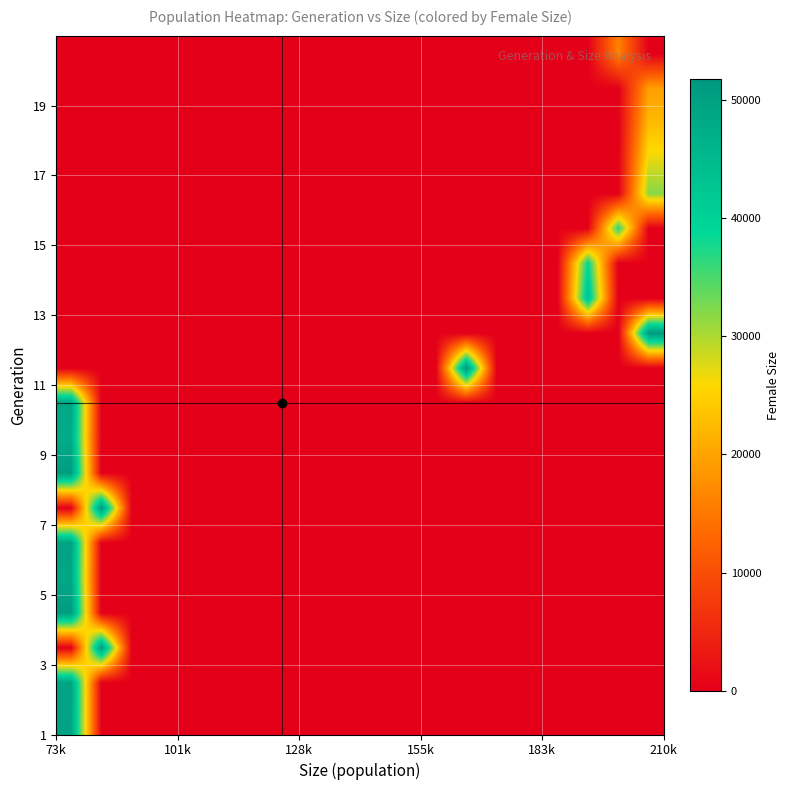

How many distinct data groups are displayed?

20